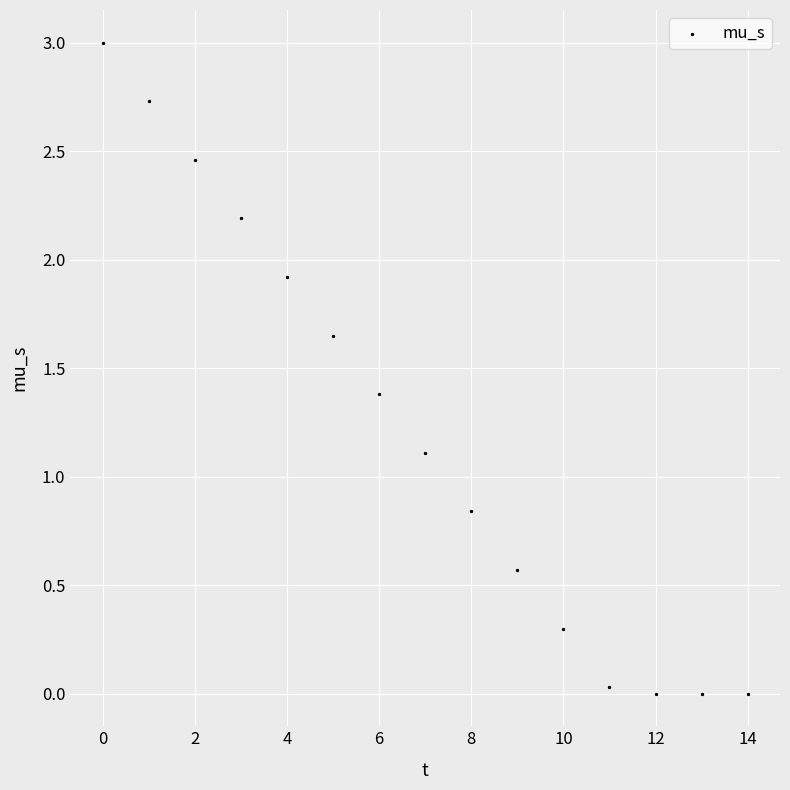

What is the range of Y values (max minus min)?

3.0